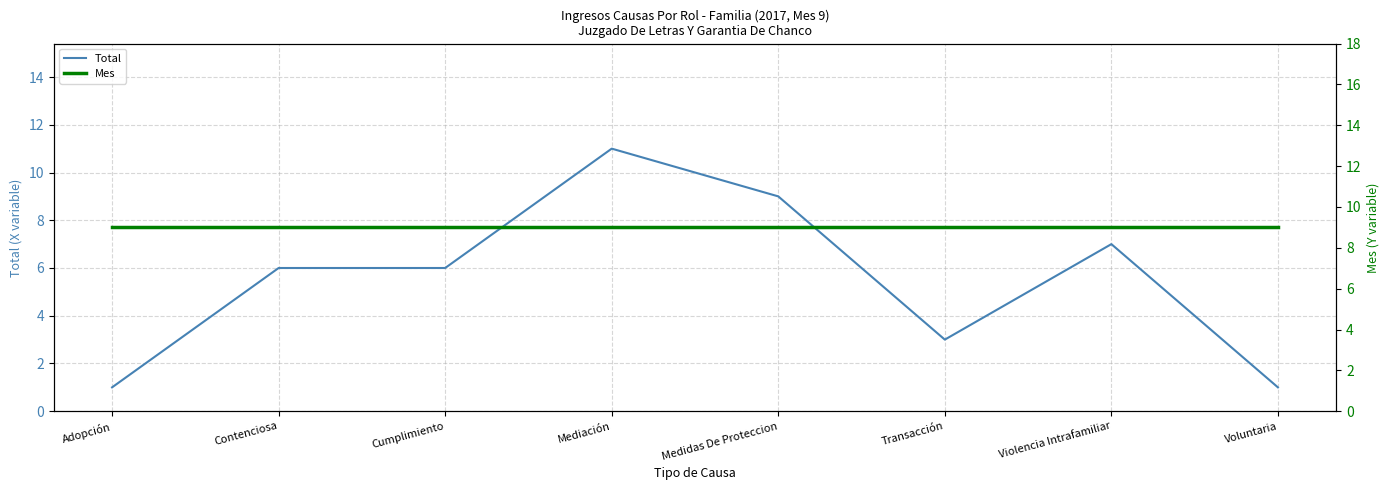

What is the sum of the Mes values at Transacción and Adopción?

18